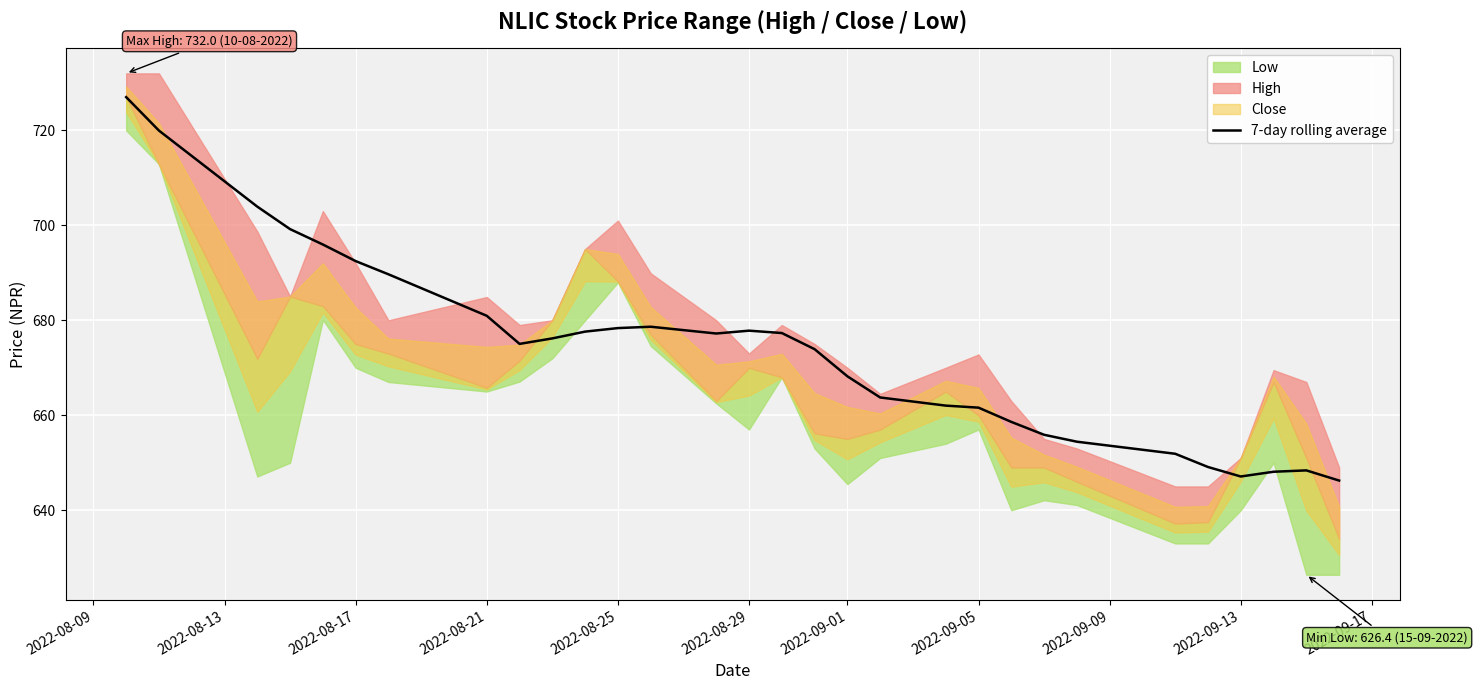

Is it true that 7-day rolling average equals 647.1 at 2022-09-13?

True